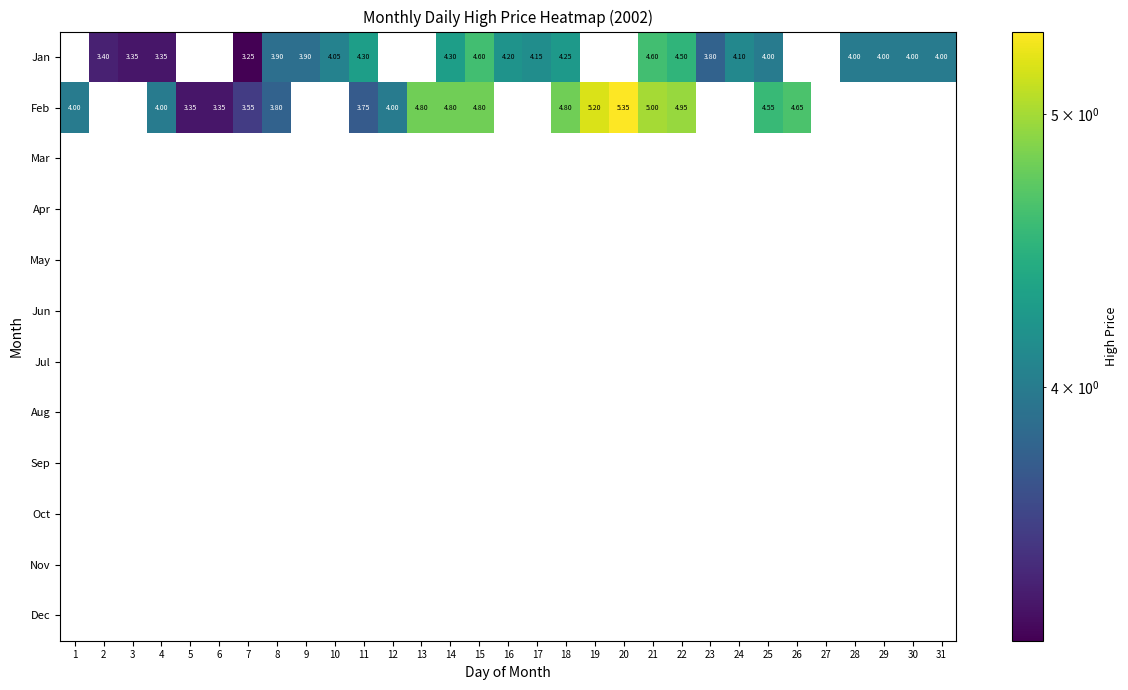

List the series in order of their peak value, highest first.

Jan, Feb, Mar, Apr, May, Jun, Jul, Aug, Sep, Oct, Nov, Dec